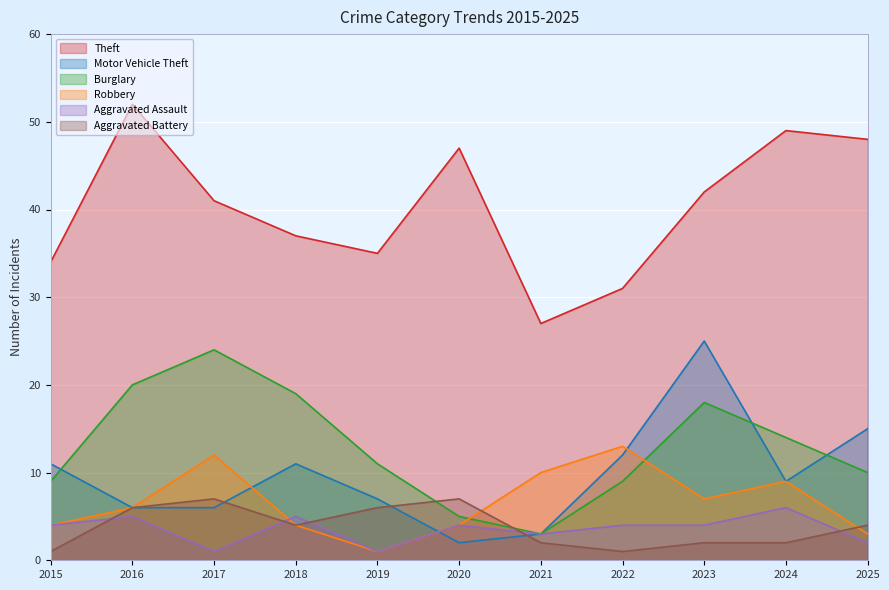

How many values in the Aggravated Battery series are below 4?

5